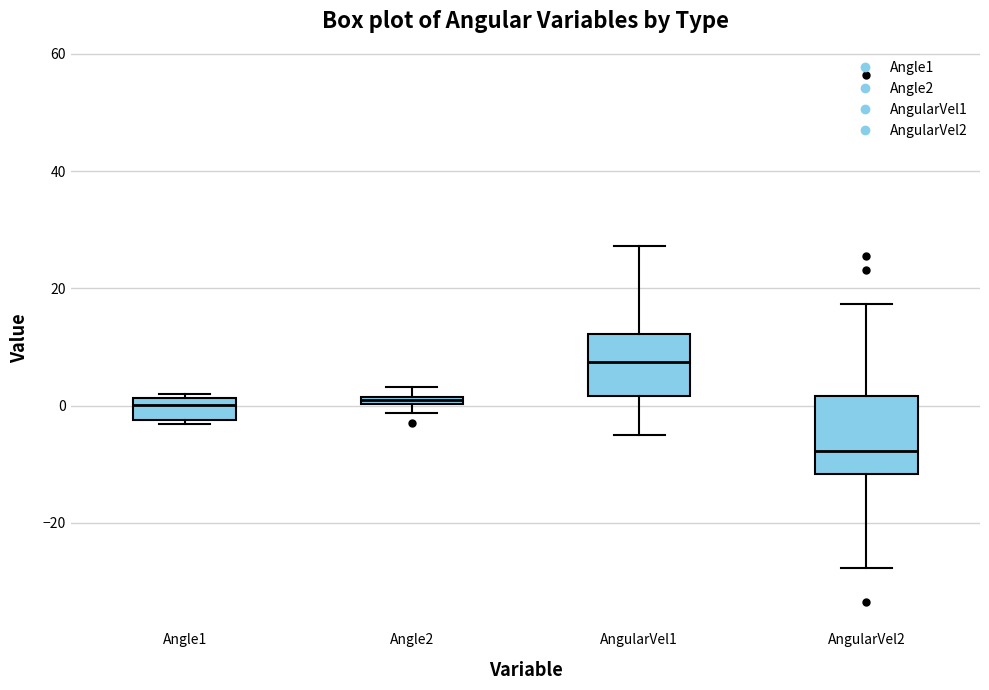

Where is the lower edge of the box for AngularVel1 on the y-axis? The values are not printed on the chart, so give them approximately, as read against the axis.

2